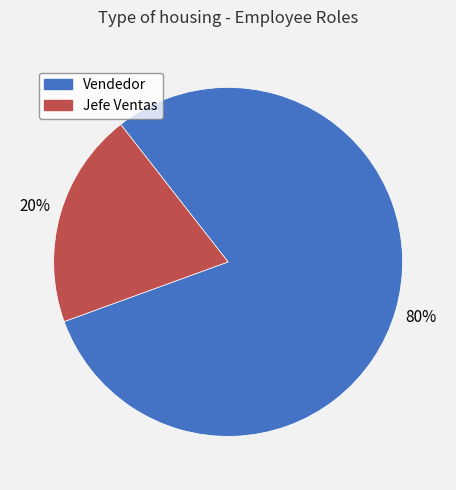

Rank the categories by value from lowest to highest.

Jefe Ventas, Vendedor